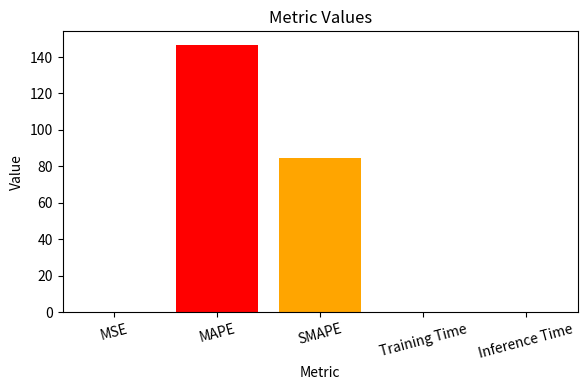

What is the sum of all values?

231.9